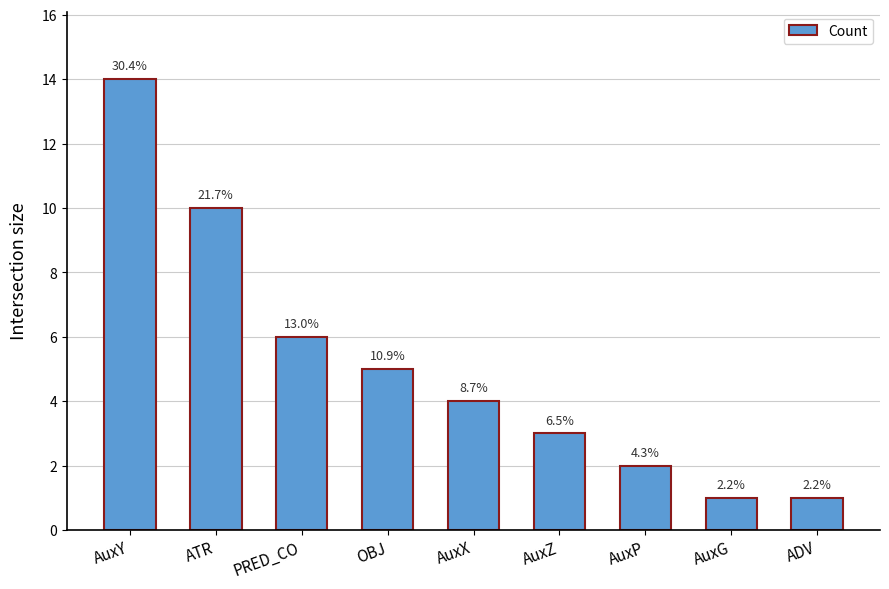

What is the value of the 6th bar from the left?

3